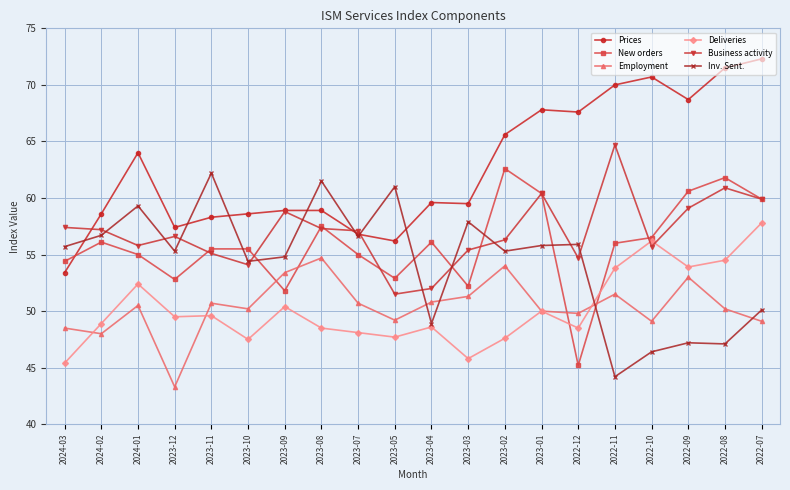

What is the label of the 9th point from the left?

2023-07